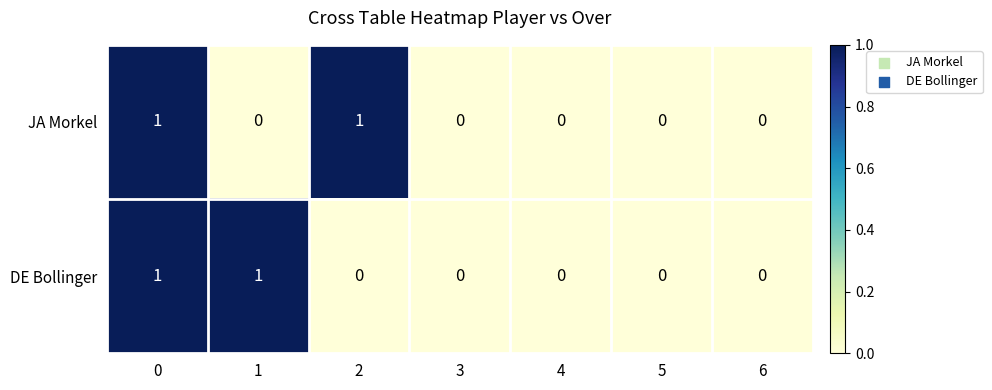

Is the value of JA Morkel at 4 greater than the value of DE Bollinger at 0?

No